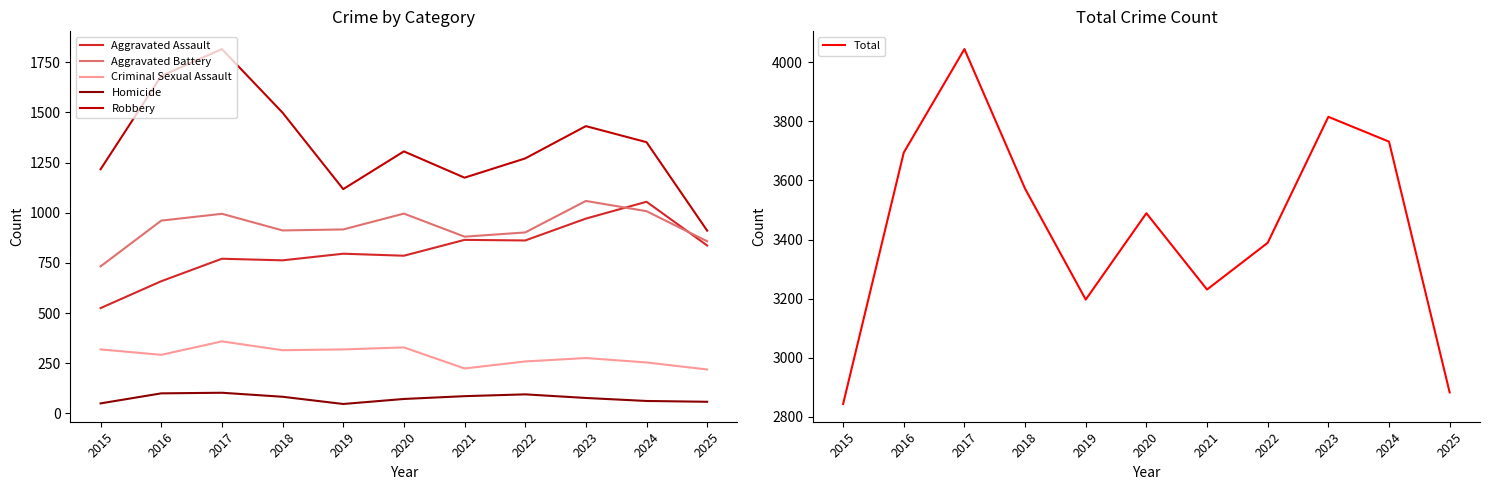

Rank the series by their maximum value, from lowest to highest.

Homicide, Criminal Sexual Assault, Aggravated Assault, Aggravated Battery, Robbery, Total